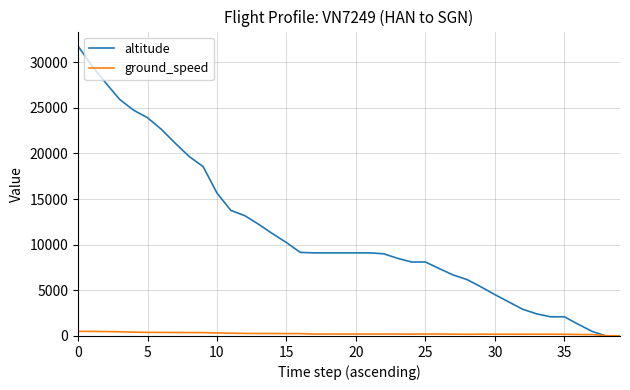

List the series in order of their peak value, lowest first.

ground_speed, altitude